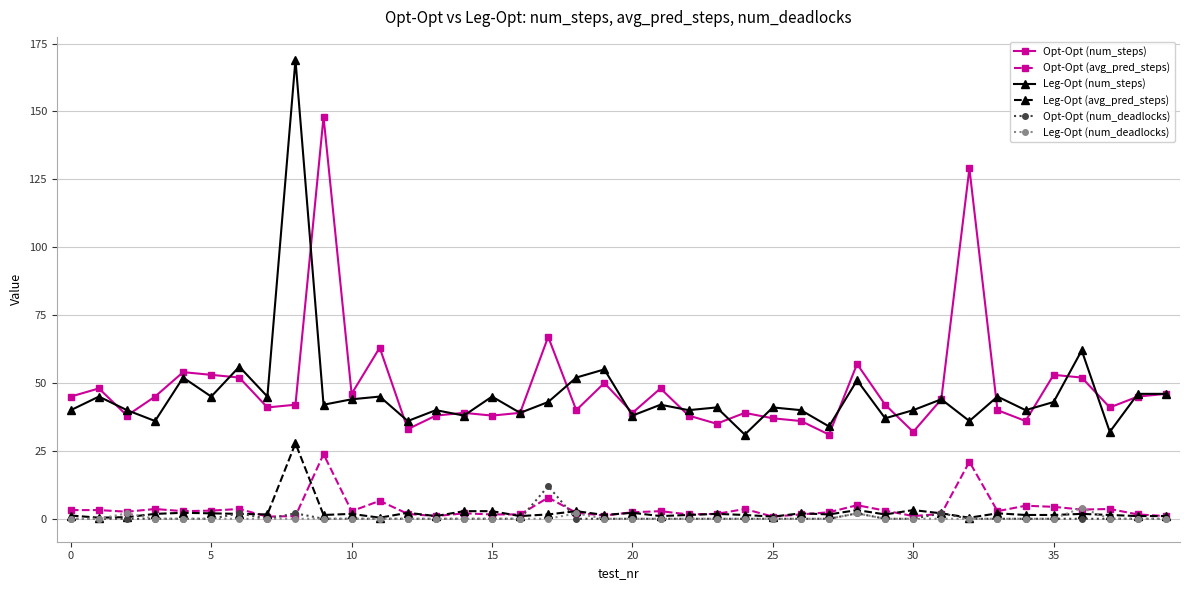

True or false: Leg-Opt (num_steps) and Opt-Opt (avg_pred_steps) intersect in this chart.

False